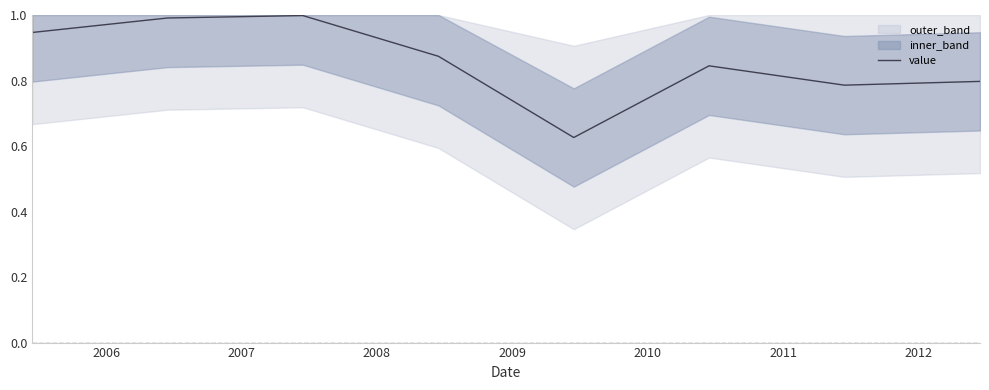

How many data points does each series have?

8